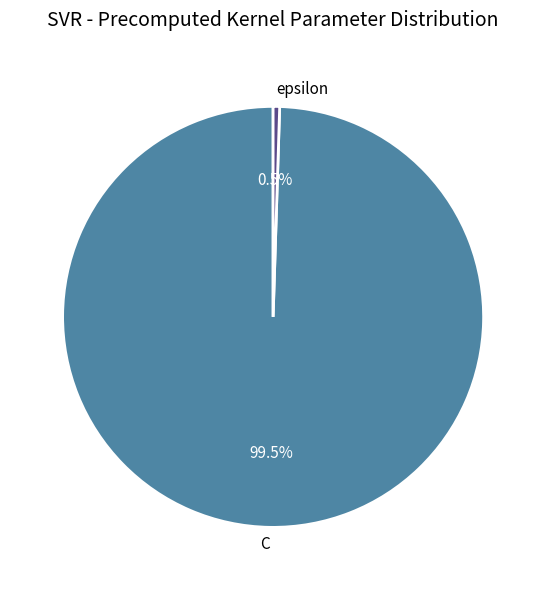

Rank the categories by value from highest to lowest.

C, epsilon